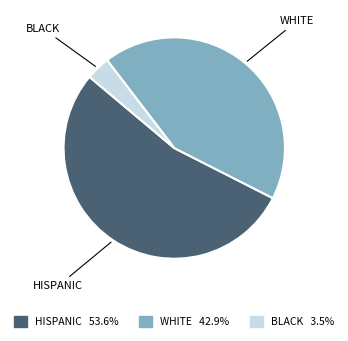

Rank the categories by value from highest to lowest.

HISPANIC, WHITE, BLACK